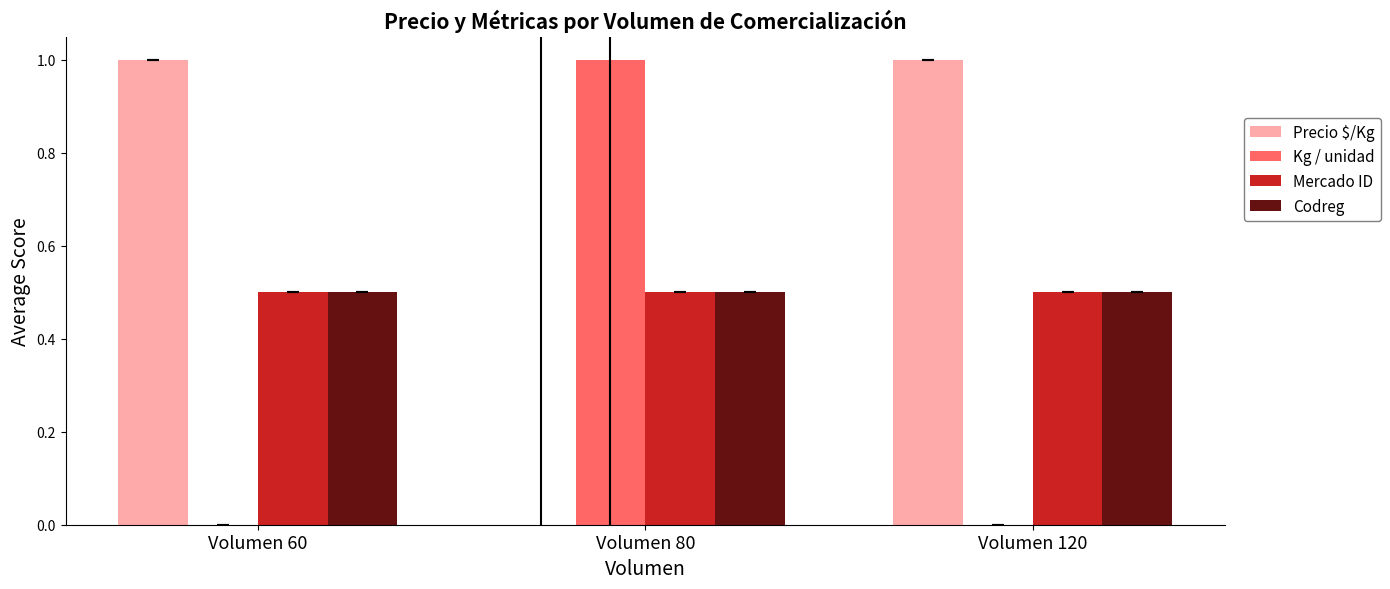

What is the total value across all series at Volumen 60?

2.0